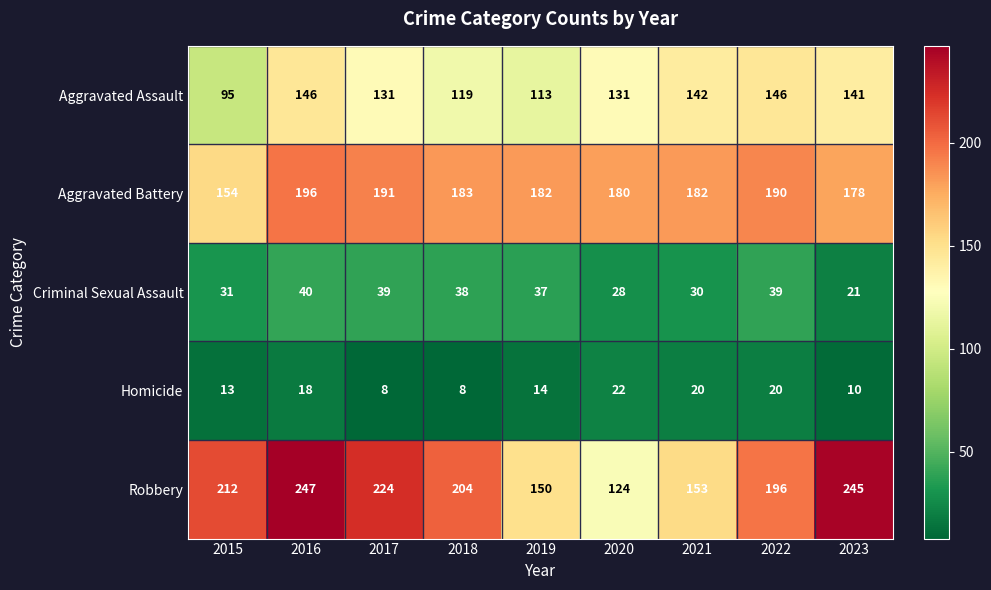

At which label is Aggravated Assault closest to 120?

2018